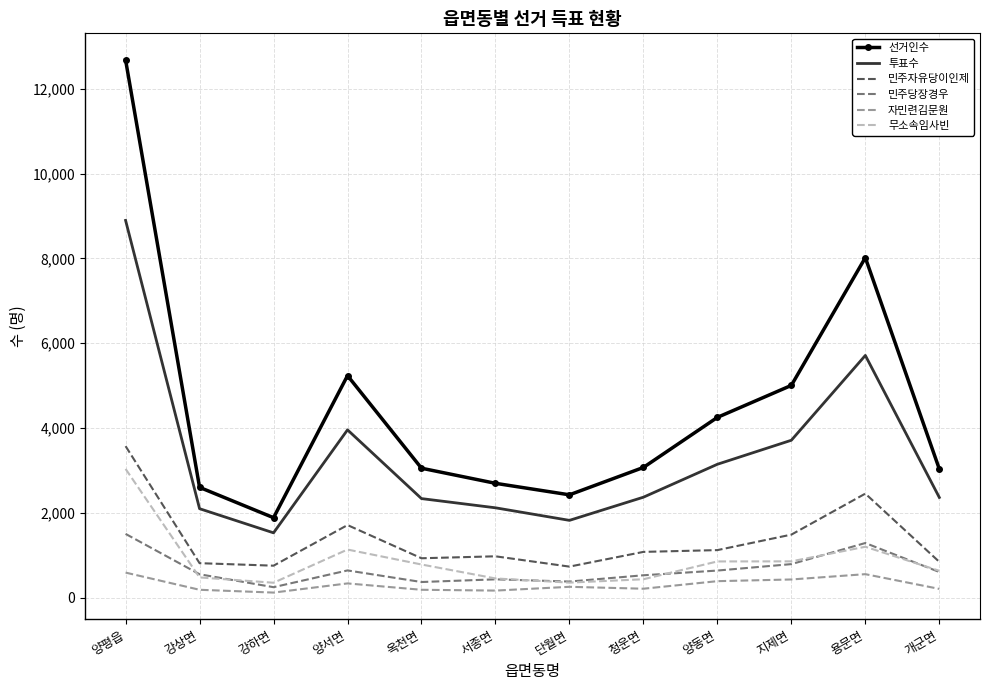

True or false: 민주자유당이인제 and 무소속임사빈 intersect in this chart.

False